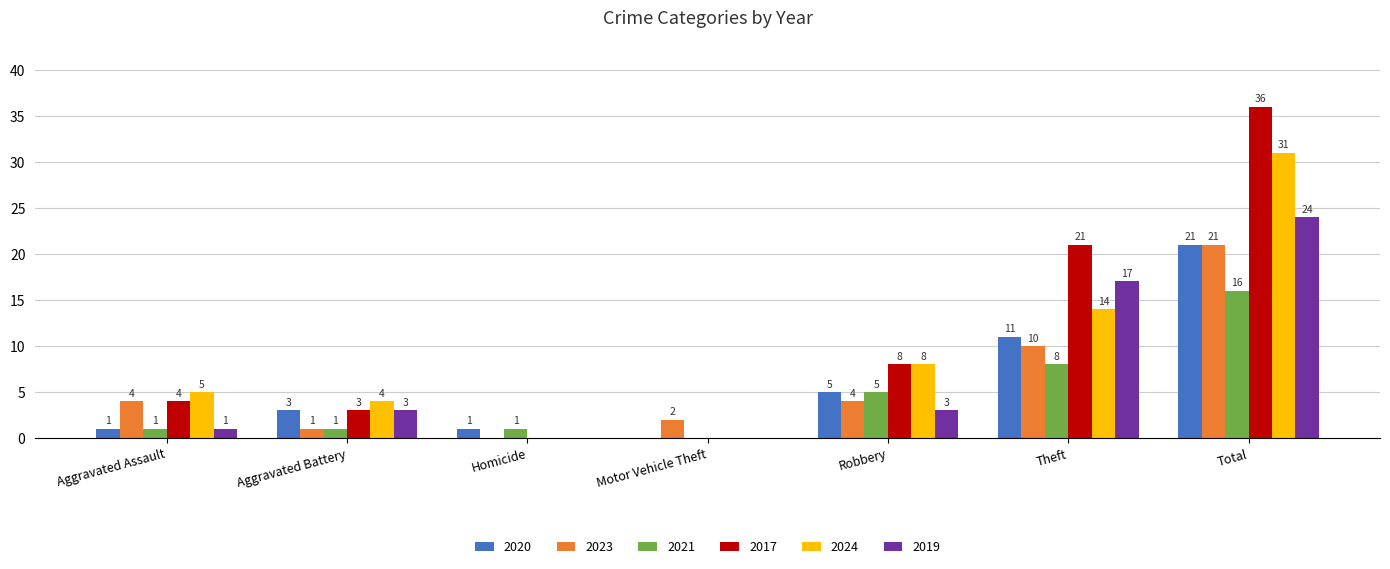

What is the maximum value shown in the chart?

36